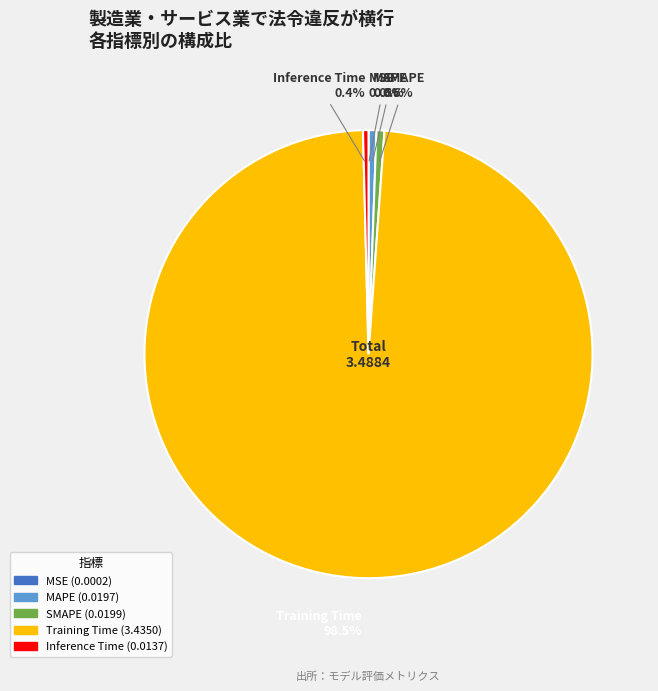

Is it true that MAPE is 11% of the pie?

False